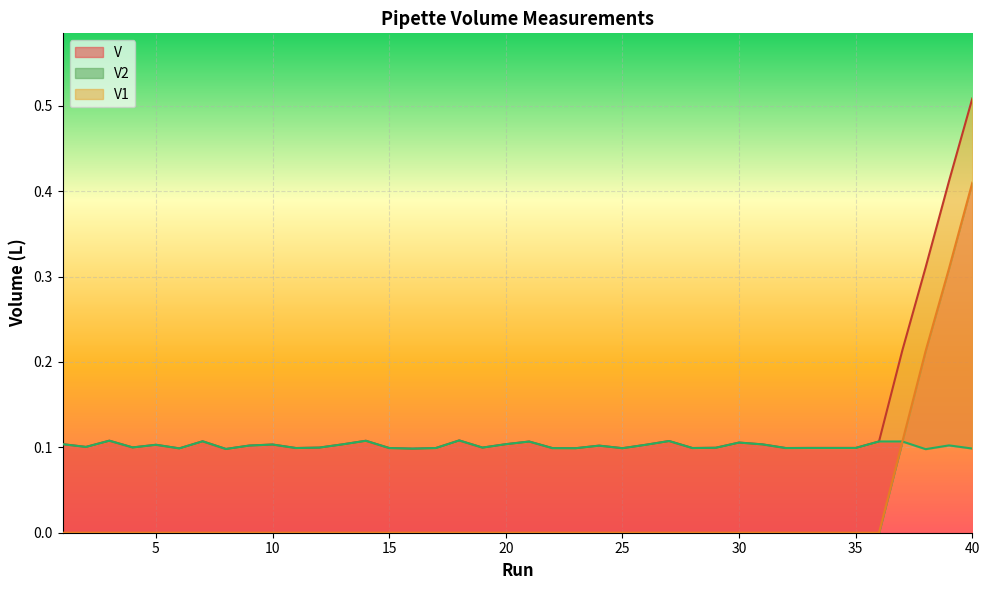

Reading left to right, transcribe all the data shown in this chart.

V1: 0.1	0.1	0.1	0.1	0.1	0.1	0.1	0.1	0.1	0.1	0.1	0.1	0.1	0.1	0.1	0.1	0.1	0.1	0.1	0.1	0.1	0.1	0.1	0.1	0.1	0.1	0.1	0.1	0.1	0.1	0.1	0.1	0.1	0.1	0.1	0.1	0.2	0.3	0.4	0.5
V: 0.1	0.1	0.1	0.1	0.1	0.1	0.1	0.1	0.1	0.1	0.1	0.1	0.1	0.1	0.1	0.1	0.1	0.1	0.1	0.1	0.1	0.1	0.1	0.1	0.1	0.1	0.1	0.1	0.1	0.1	0.1	0.1	0.1	0.1	0.1	0.1	0.1	0.1	0.1	0.1
V2: 0.0	0.0	0.0	0.0	0.0	0.0	0.0	0.0	0.0	0.0	0.0	0.0	0.0	0.0	0.0	0.0	0.0	0.0	0.0	0.0	0.0	0.0	0.0	0.0	0.0	0.0	0.0	0.0	0.0	0.0	0.0	0.0	0.0	0.0	0.0	0.0	0.1	0.2	0.3	0.4